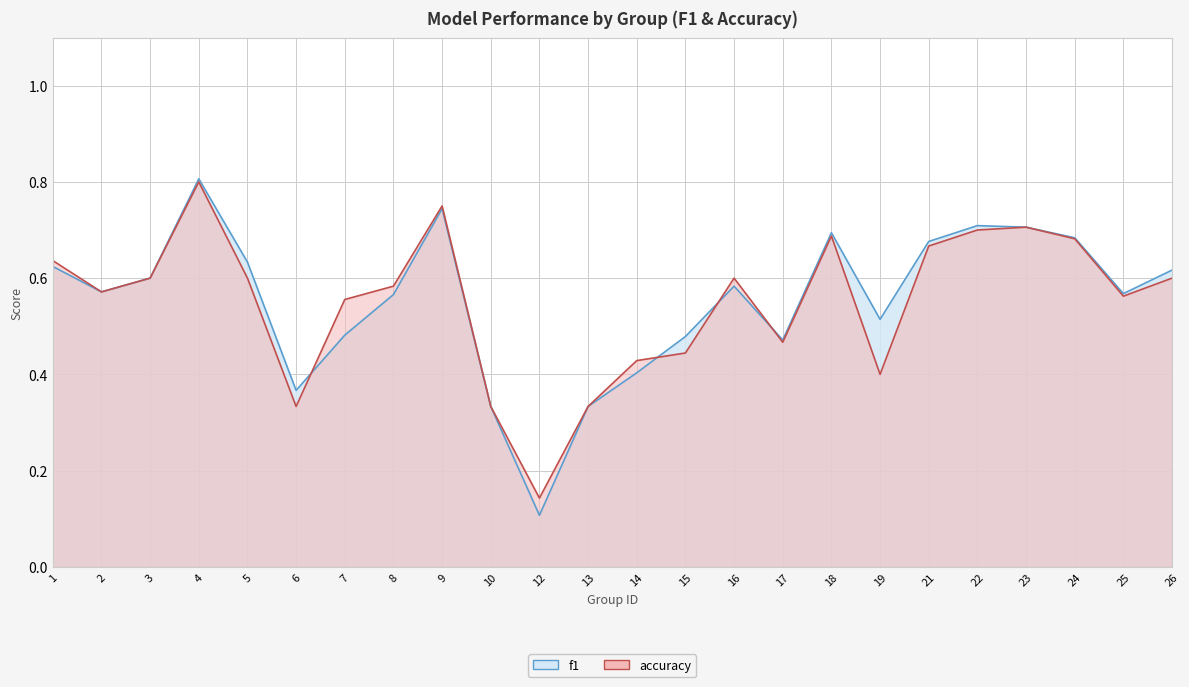

What is the difference between the accuracy values at 12 and 7?

0.4